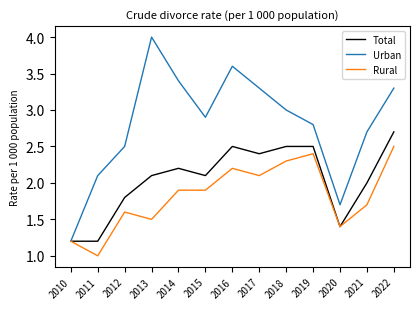

Reading right to left, extract all data points from this chart.

Total: 2022=2.7	2021=2.0	2020=1.4	2019=2.5	2018=2.5	2017=2.4	2016=2.5	2015=2.1	2014=2.2	2013=2.1	2012=1.8	2011=1.2	2010=1.2
Urban: 2022=3.3	2021=2.7	2020=1.7	2019=2.8	2018=3.0	2017=3.3	2016=3.6	2015=2.9	2014=3.4	2013=4.0	2012=2.5	2011=2.1	2010=1.2
Rural: 2022=2.5	2021=1.7	2020=1.4	2019=2.4	2018=2.3	2017=2.1	2016=2.2	2015=1.9	2014=1.9	2013=1.5	2012=1.6	2011=1.0	2010=1.2